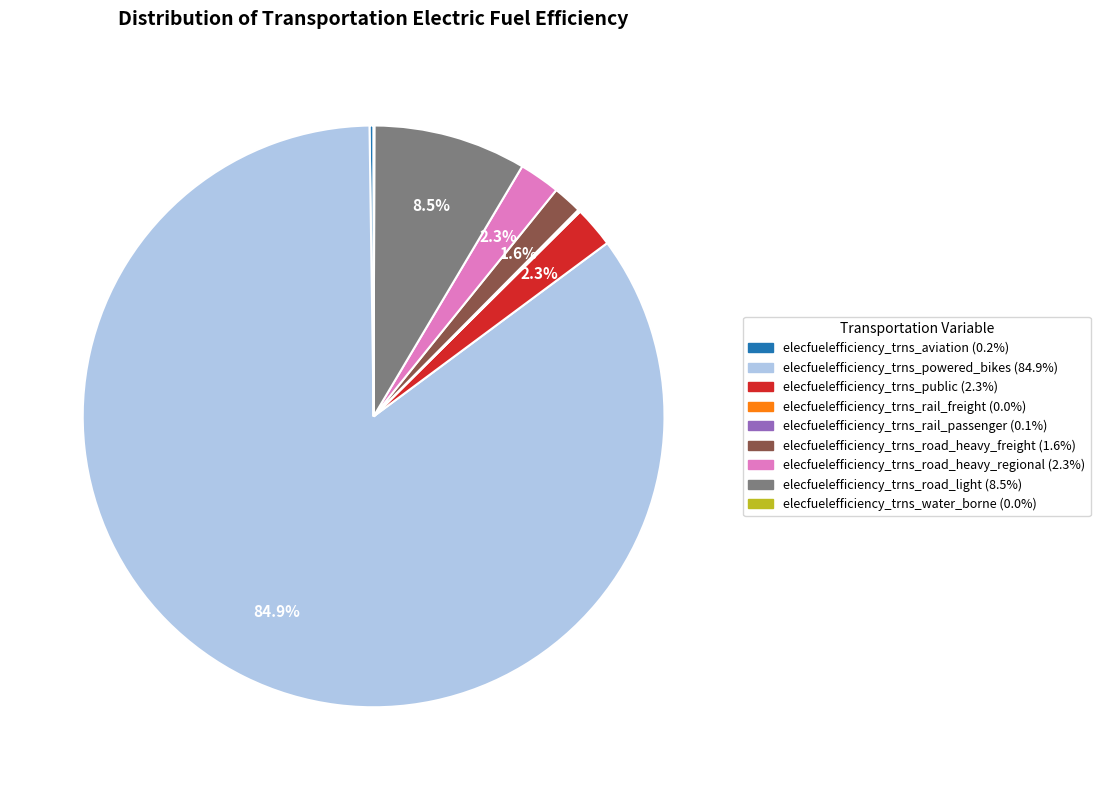

Which slice represents more than half of the pie?

elecfuelefficiency_trns_powered_bikes